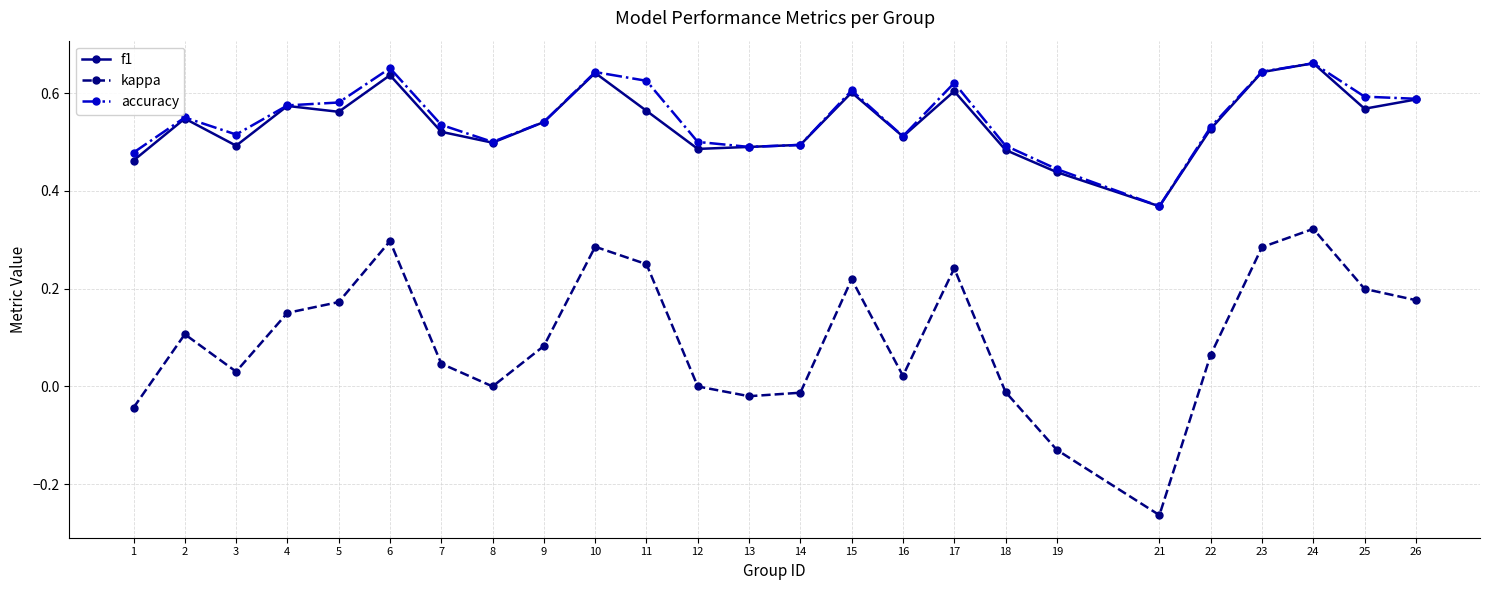

True or false: f1 has a value of 0.5 at 7.

True